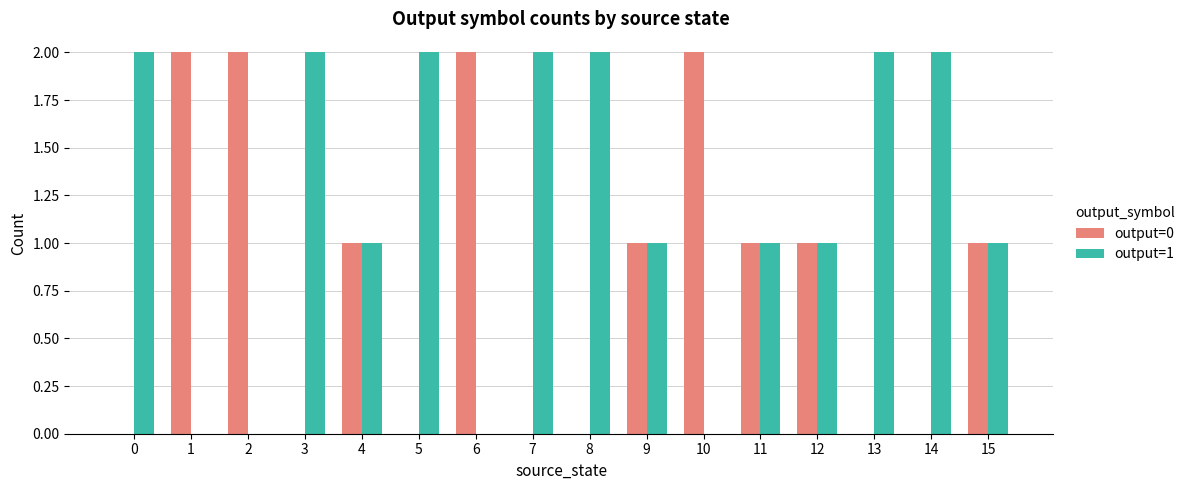

The output=0 series shows 1 at 12. True or false?

True